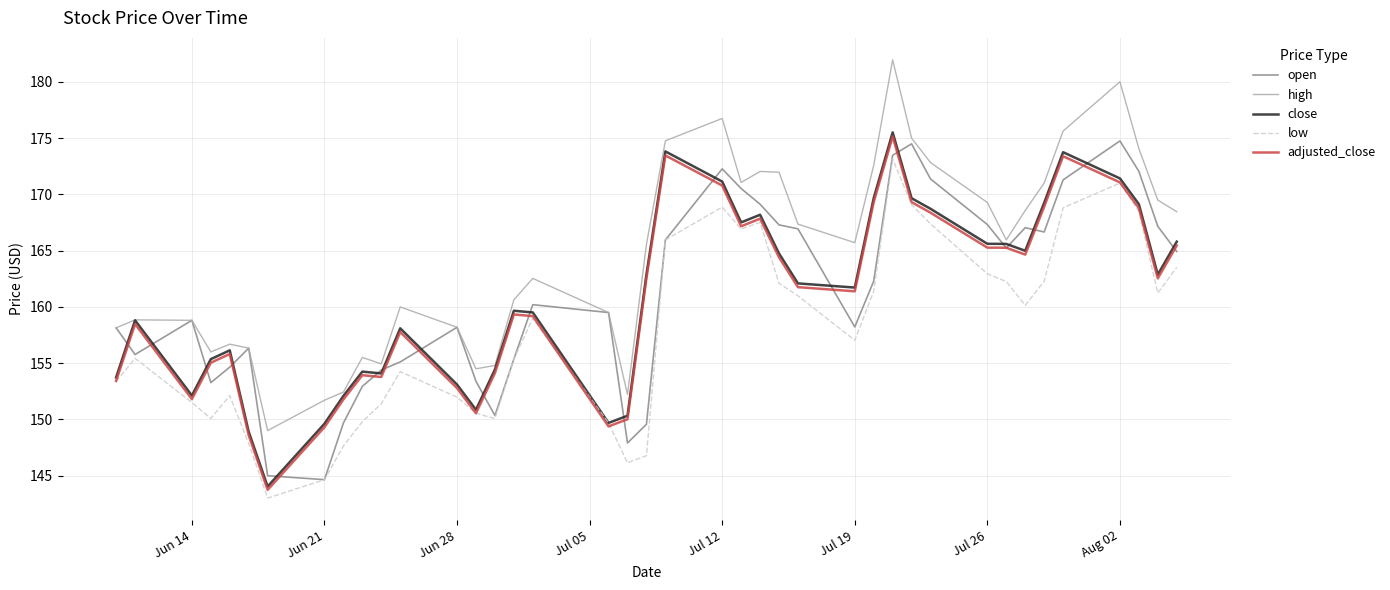

Which series has the largest total across all categories?

high